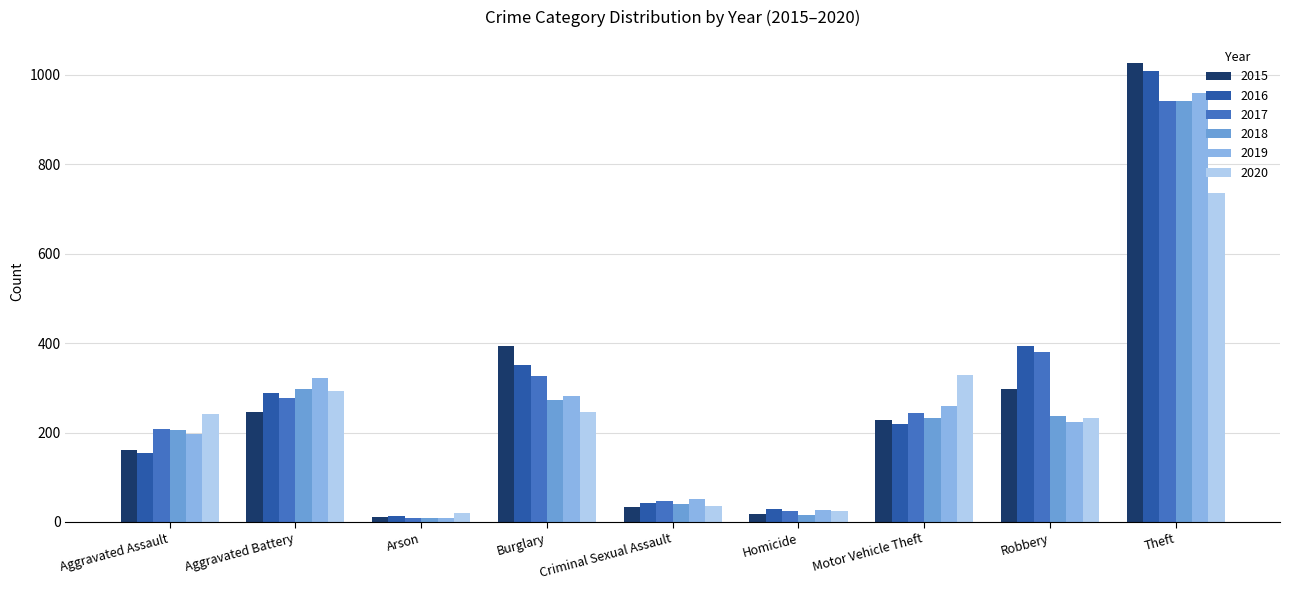

What is the average value of the 2019 series?

259